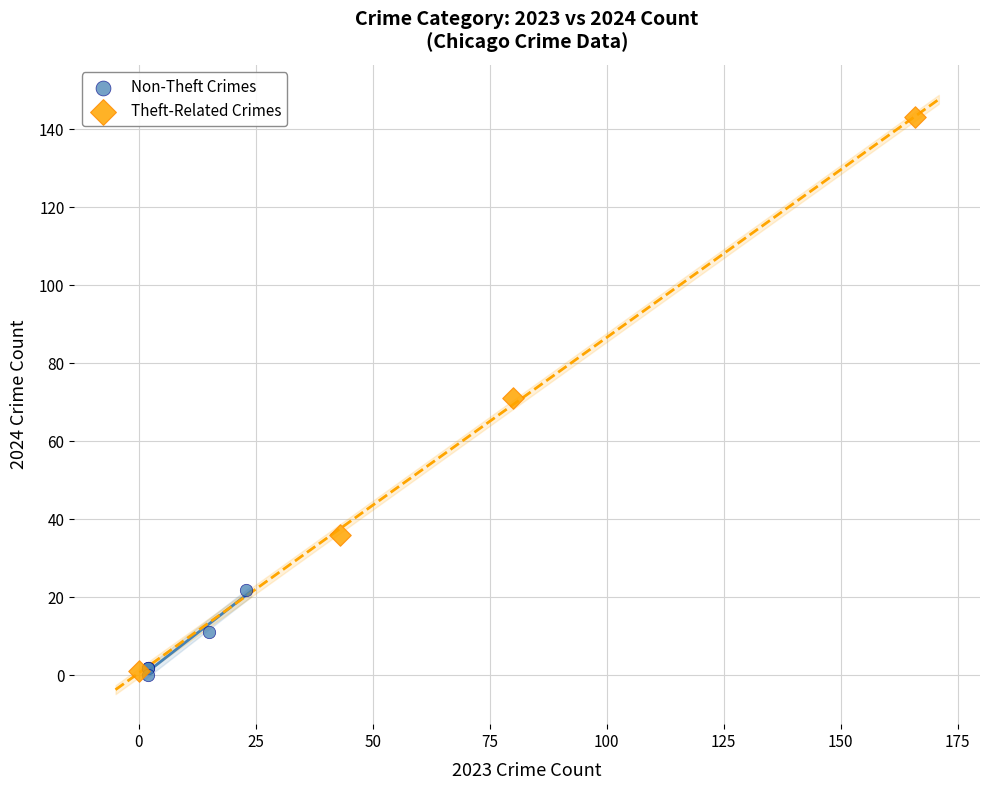

Which series contains the highest Y value?

Theft-Related Crimes